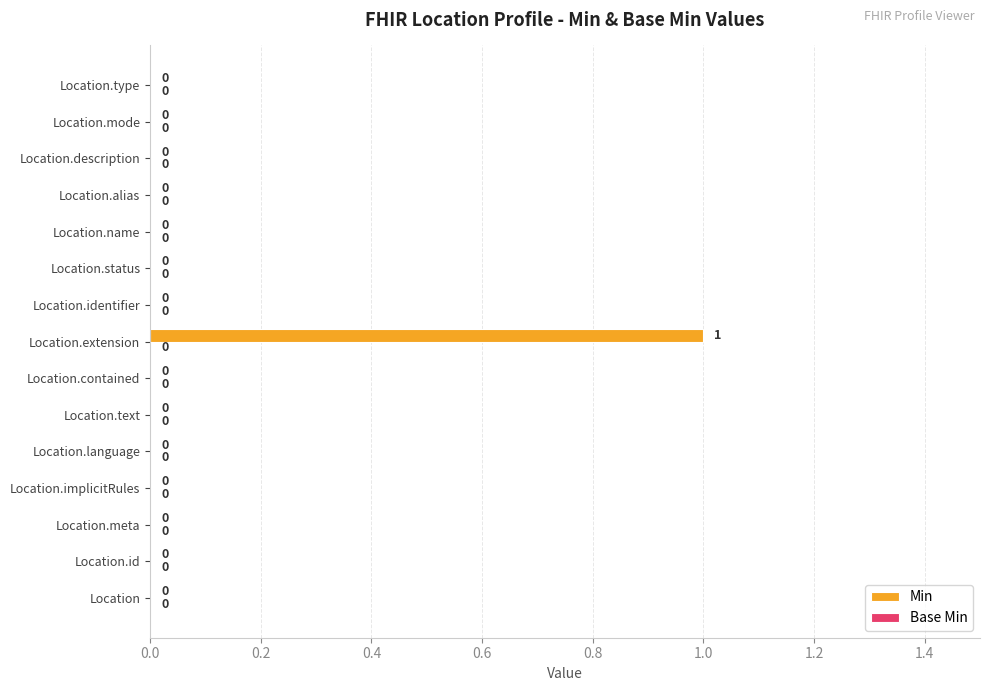

True or false: the data shows 0 at Location.meta.

True